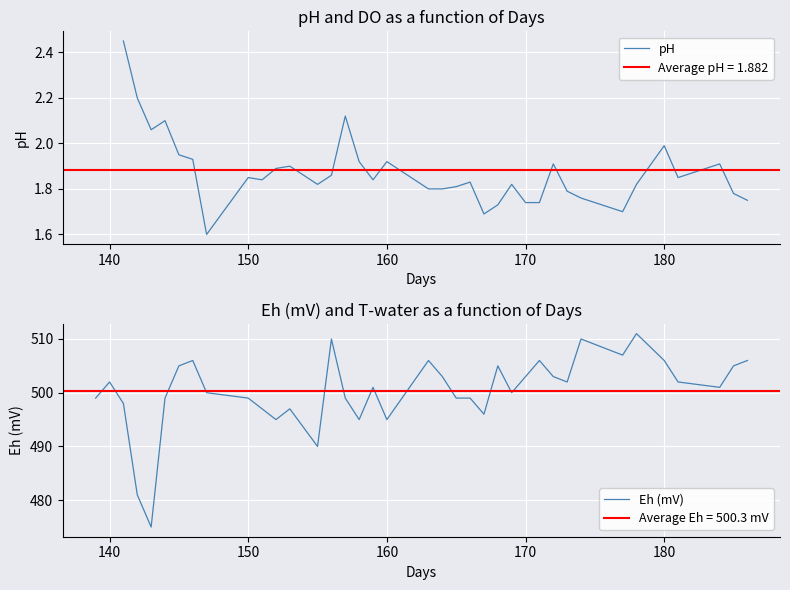

How many data points in Eh (mV) are less than 501?

18